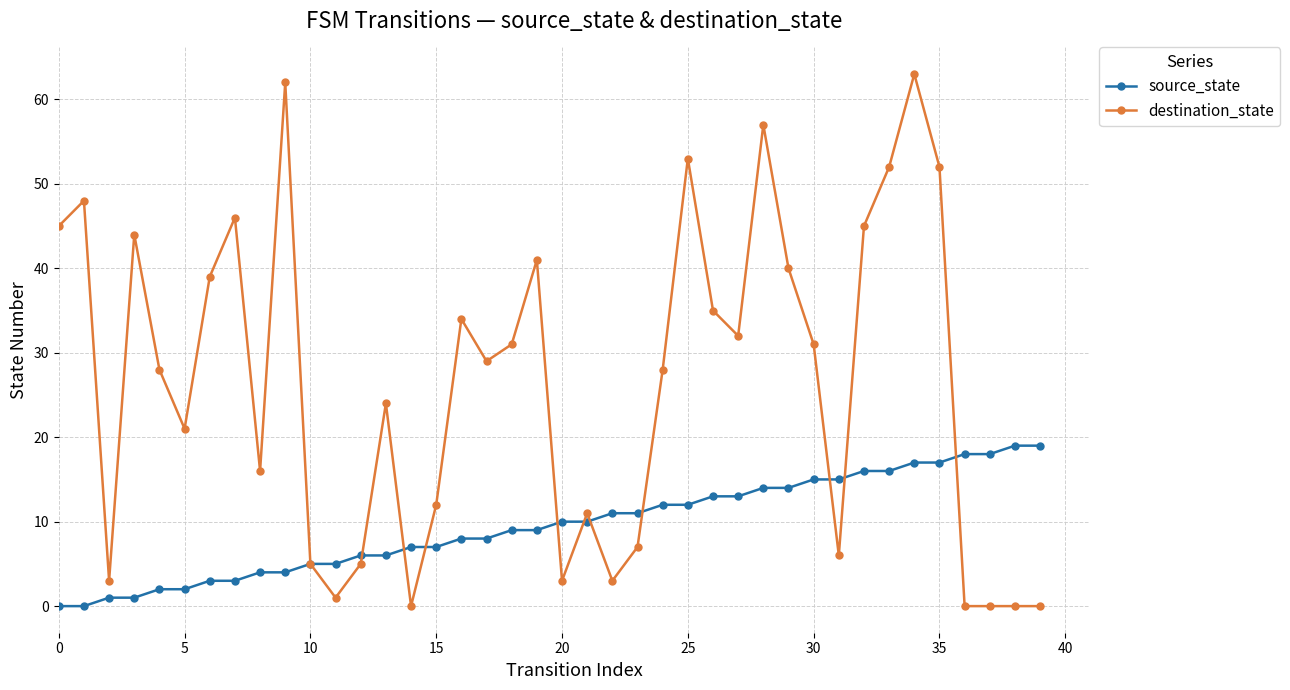

Which series has the largest total across all categories?

destination_state